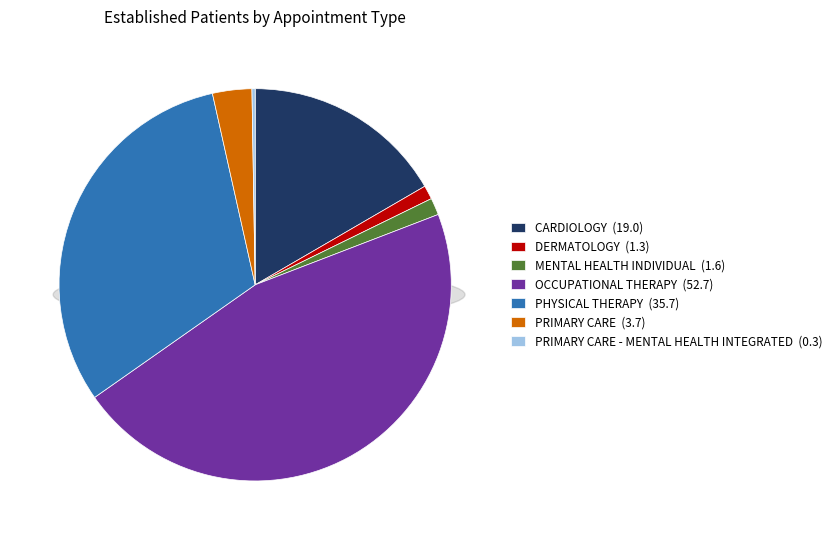

How many segments does this pie chart have?

7